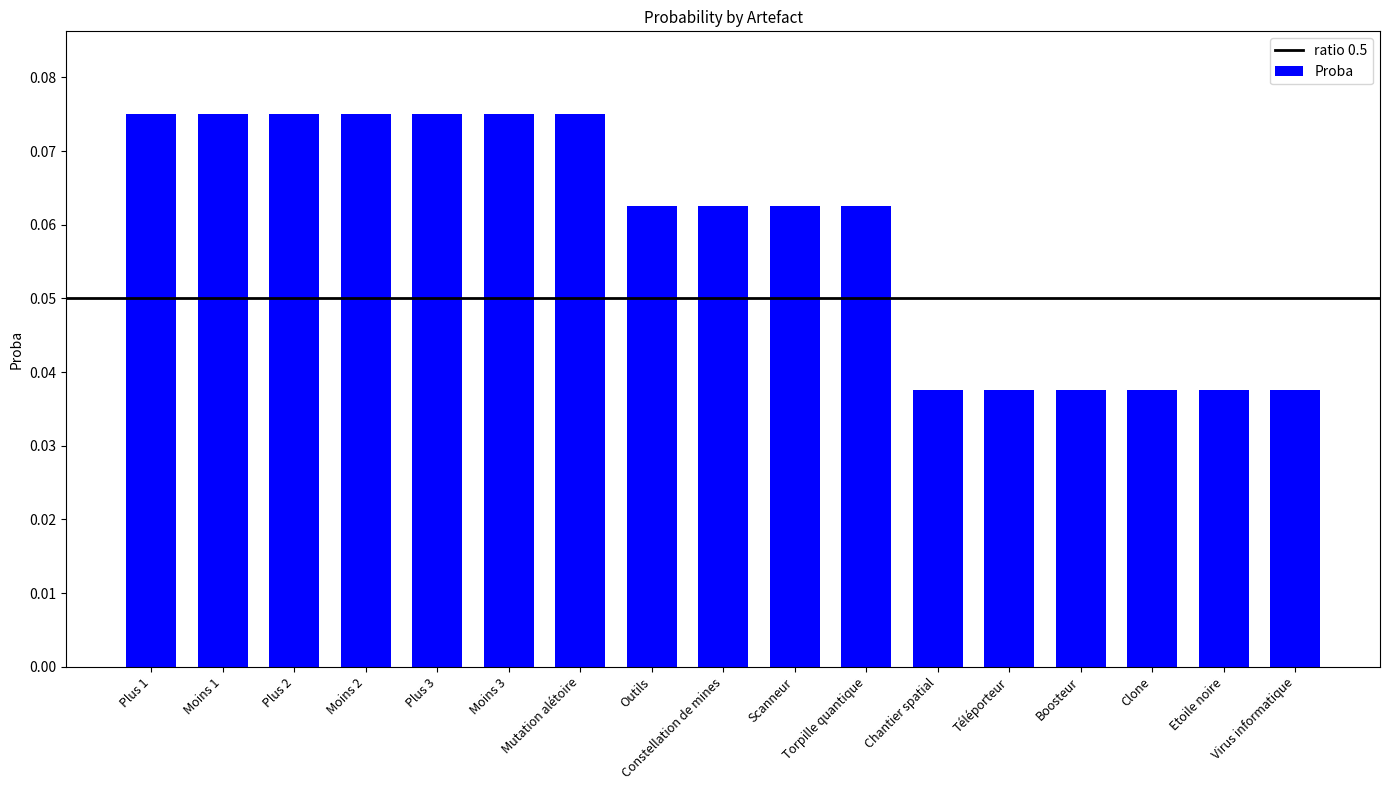

What is the sum of all values?

1.0